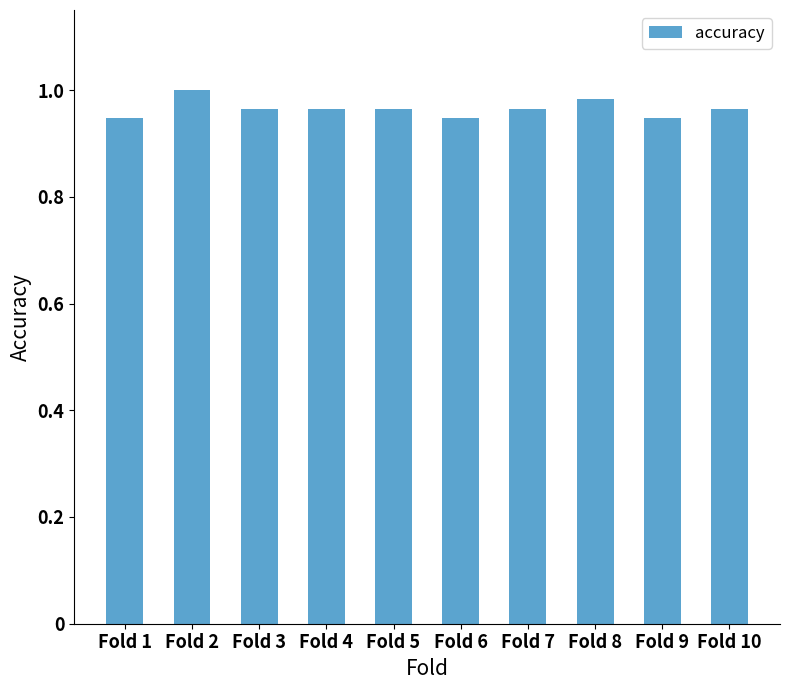

What is the sum of all values?

9.6